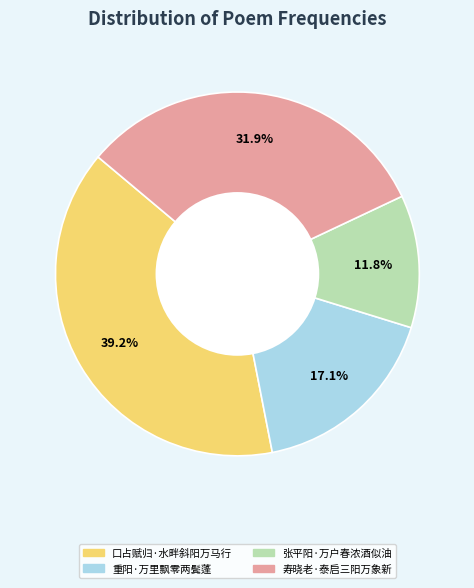

What percentage is the 寿晓老·泰启三阳万象新 slice, to the nearest percent?

32%